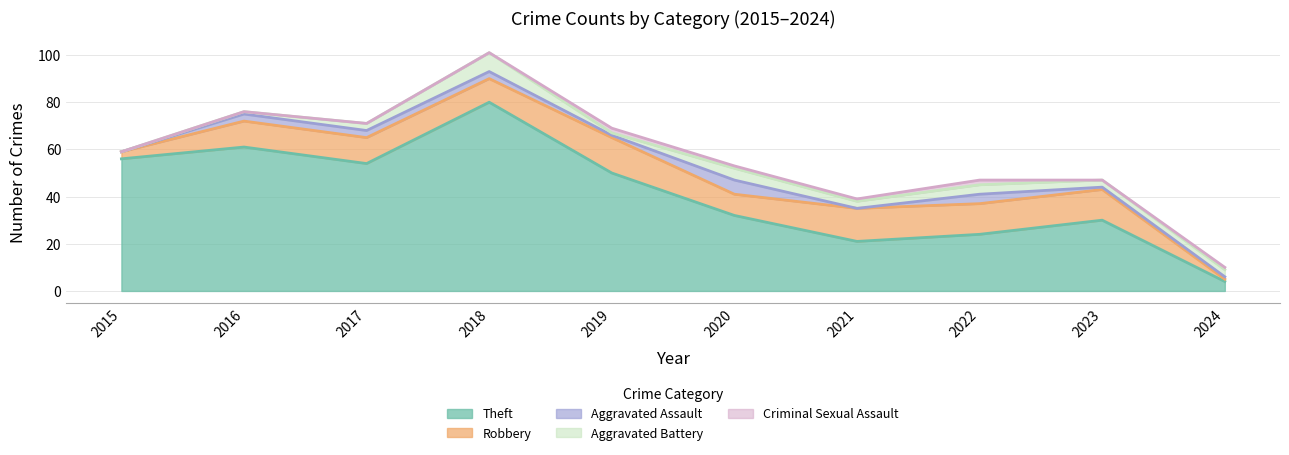

The Criminal Sexual Assault series shows 0 at 2020. True or false?

False